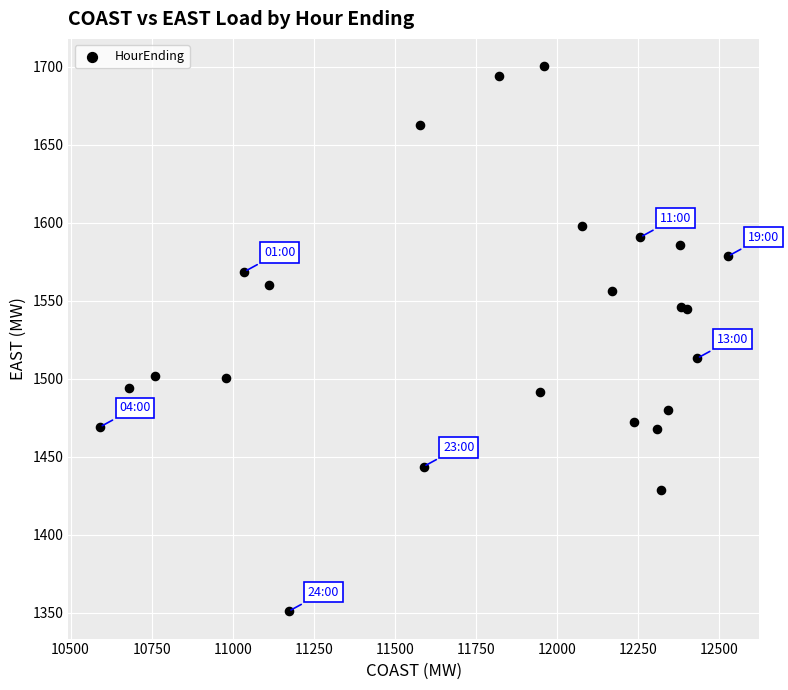

What Y value in the scatter plot is closest to 1525?

1513.0